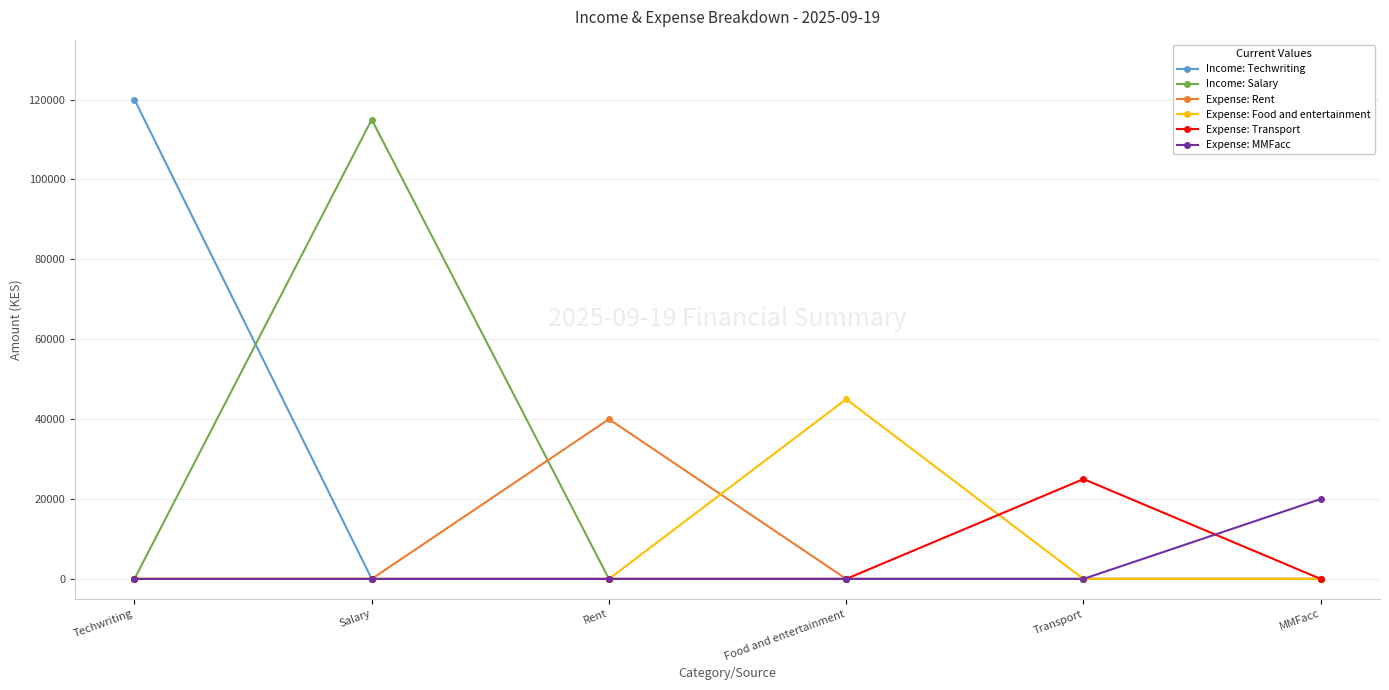

True or false: Expense: MMFacc has more than 2 interior local peaks.

False